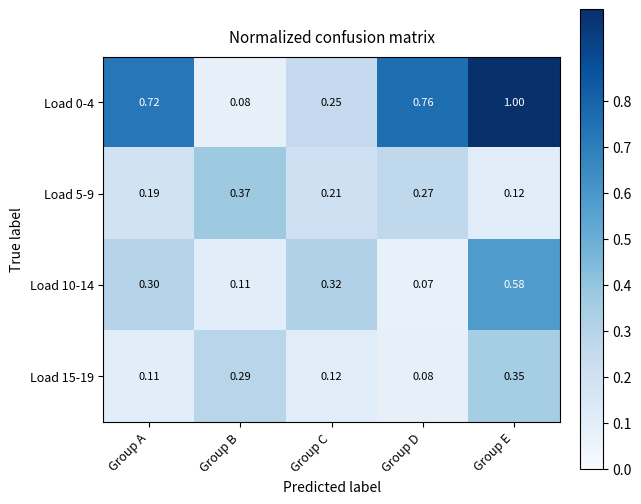

Where is Load 5-9 nearest to the value 0?

Group E